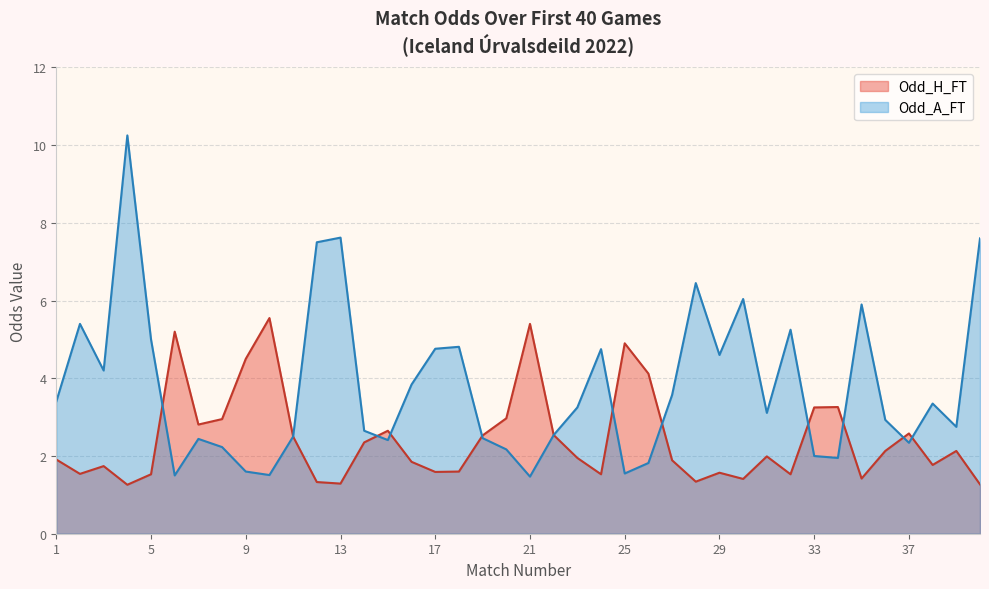

Does the chart have visible grid lines?

Yes